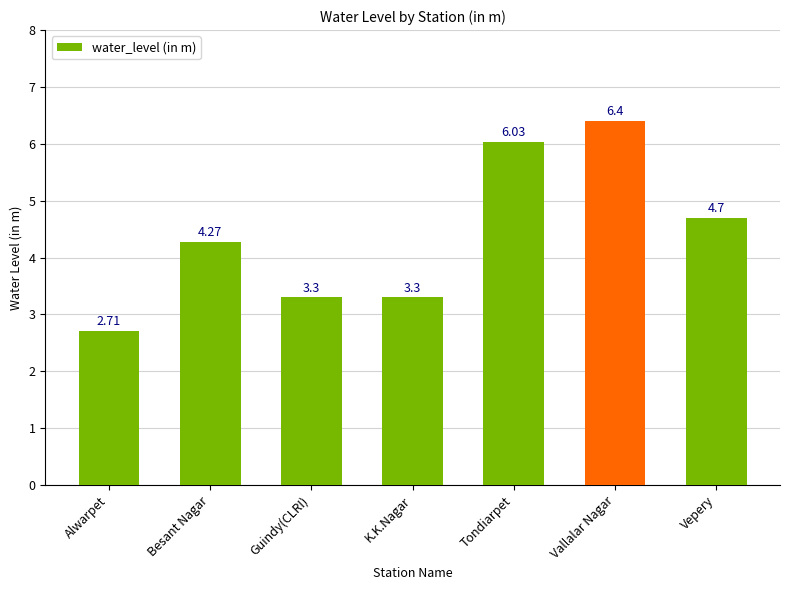

What is the maximum value shown in the chart?

6.4